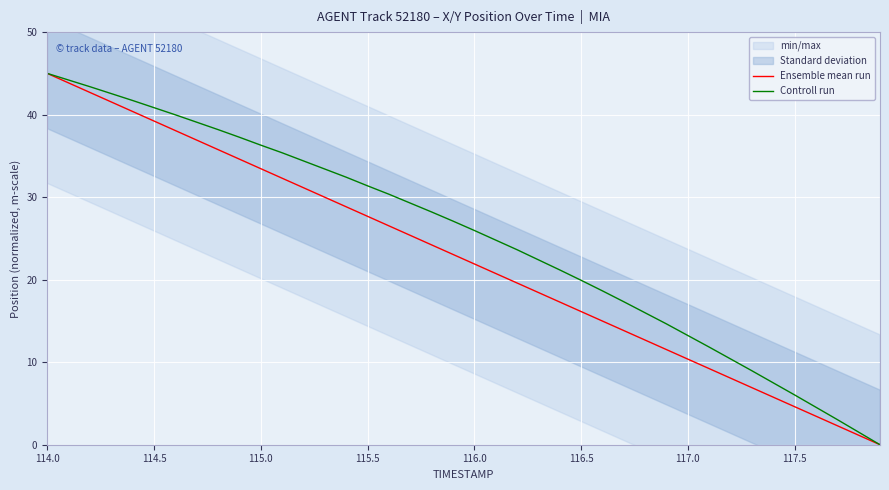

List the series in order of their peak value, lowest first.

Ensemble mean run, Controll run